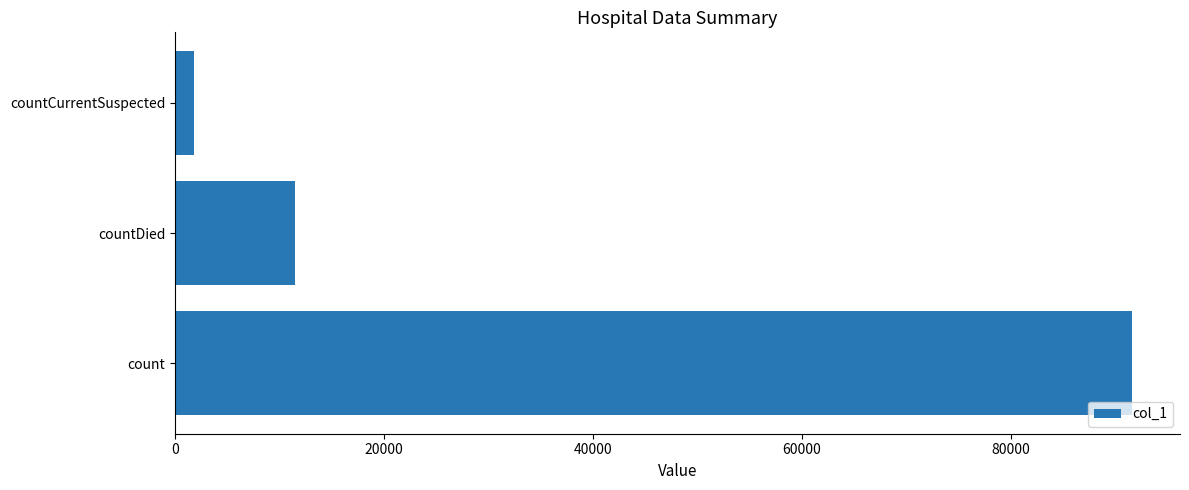

The value at countDied is 19037. True or false?

False